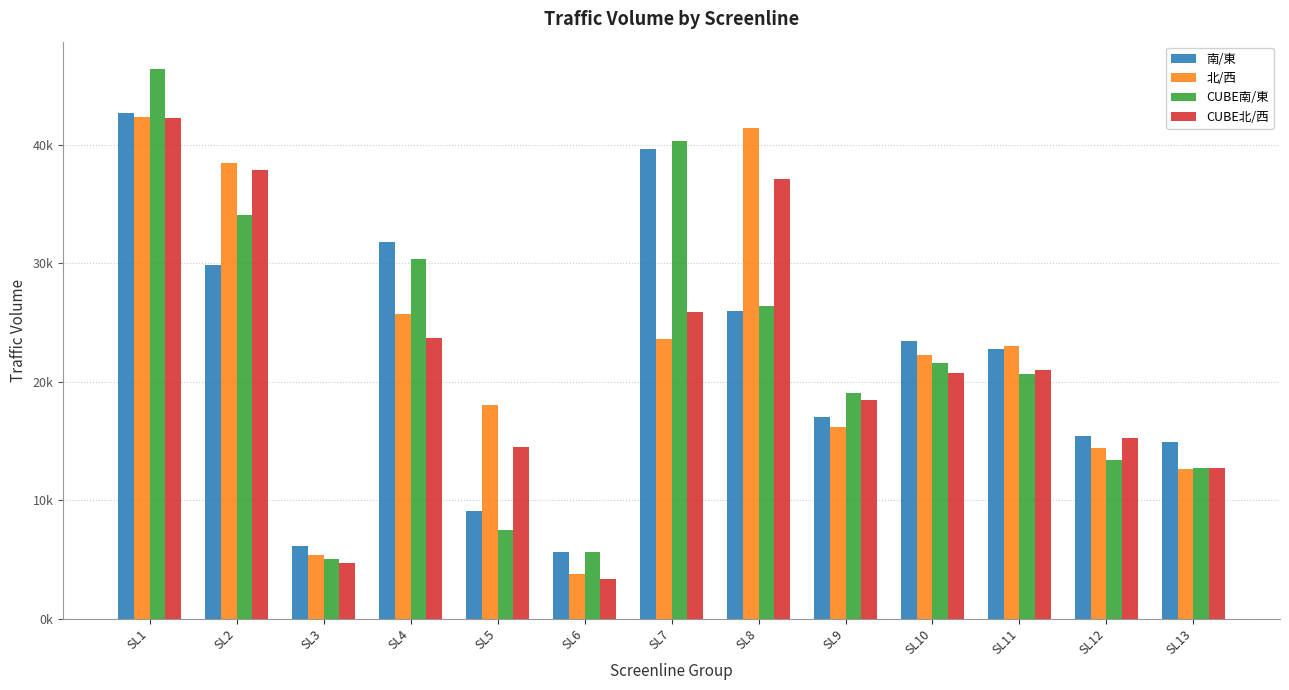

Rank the series by their maximum value, from lowest to highest.

CUBE北/西, 北/西, 南/東, CUBE南/東